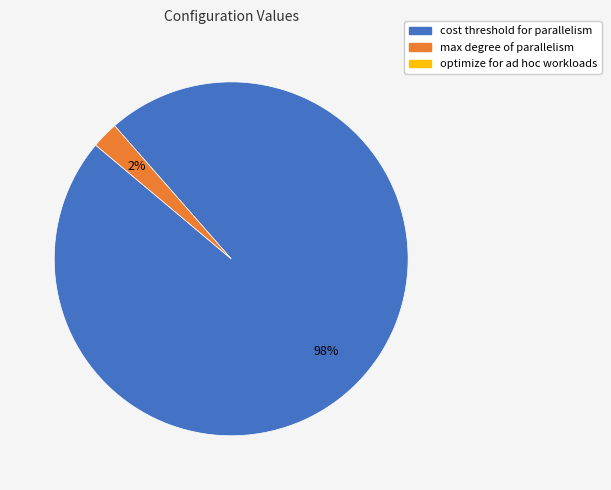

Is there any slice that represents more than half of the pie?

Yes